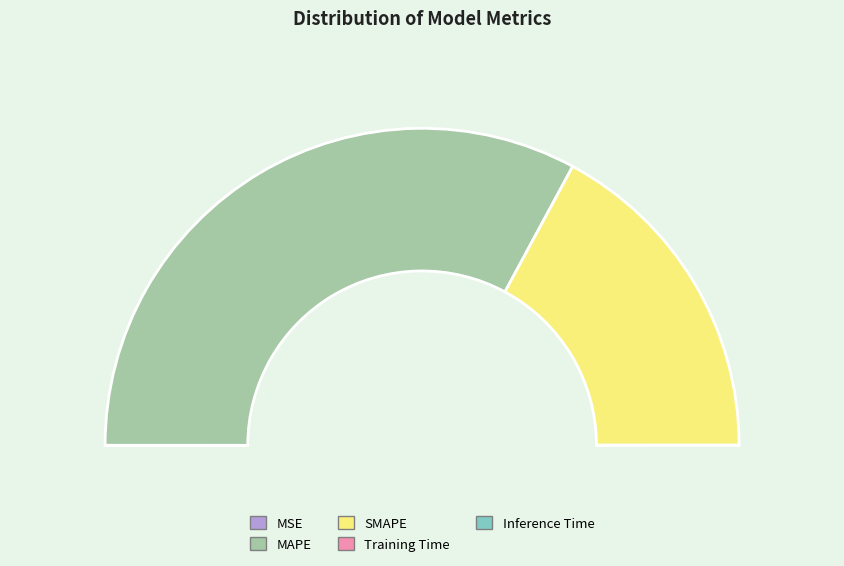

Is there a majority slice in this chart?

Yes